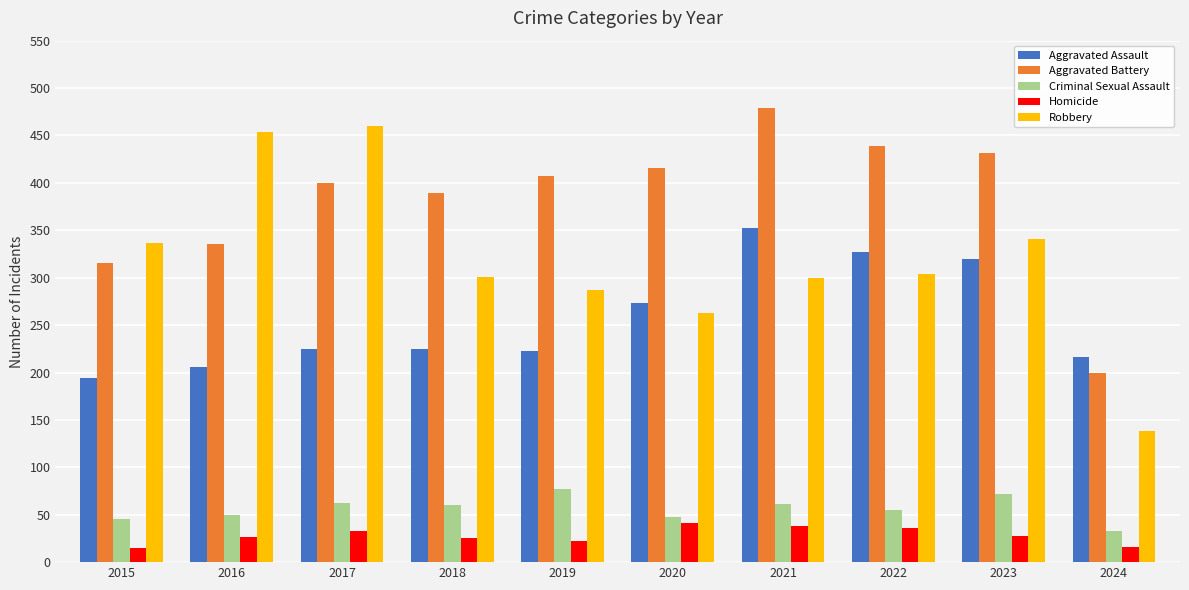

Is the value of Aggravated Battery at 2019 greater than the value of Robbery at 2023?

Yes